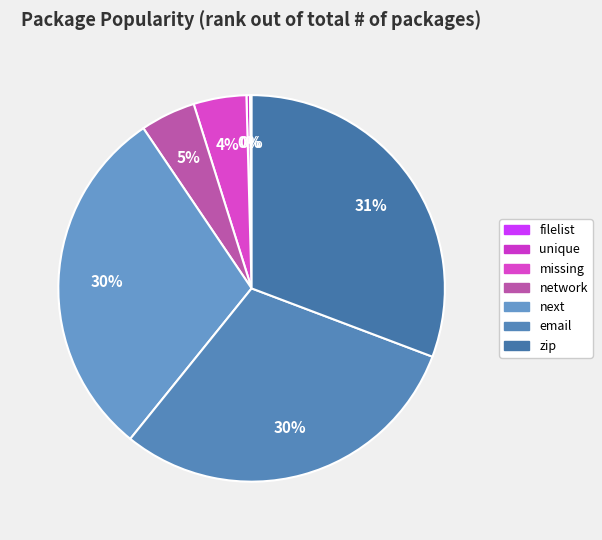

Count the number of slices in the pie.

7